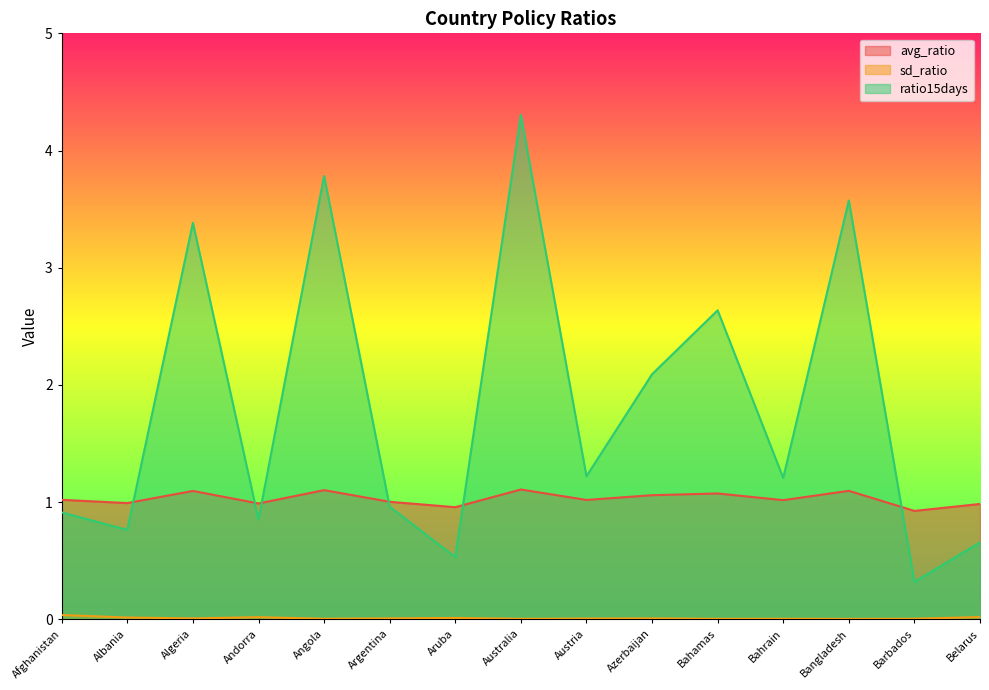

How many lines are shown in the chart?

3